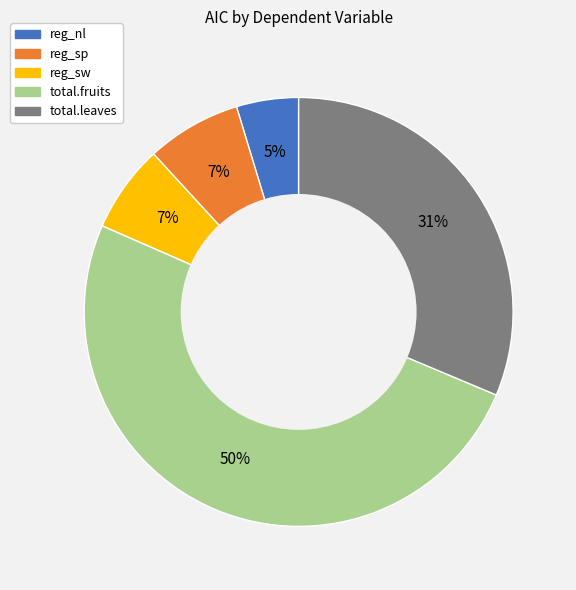

Which has a higher value, total.leaves or reg_sp?

total.leaves